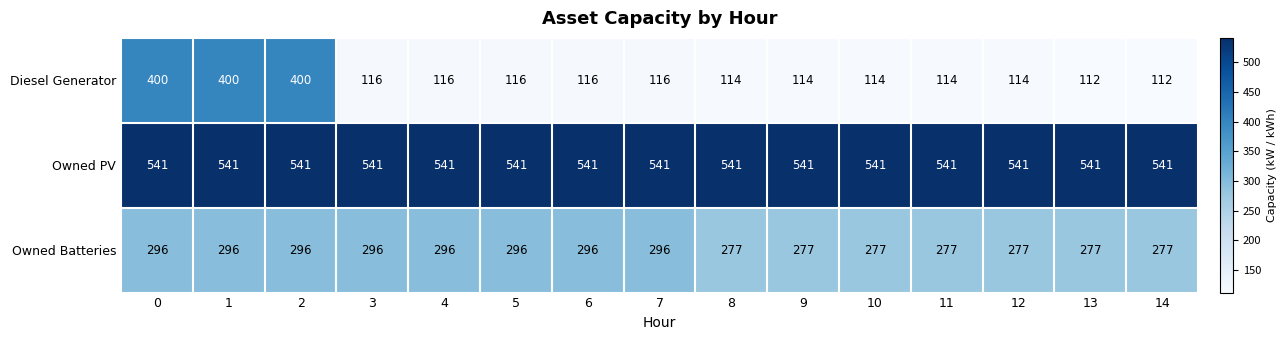

The value of Owned PV at 13 is 541. True or false?

True